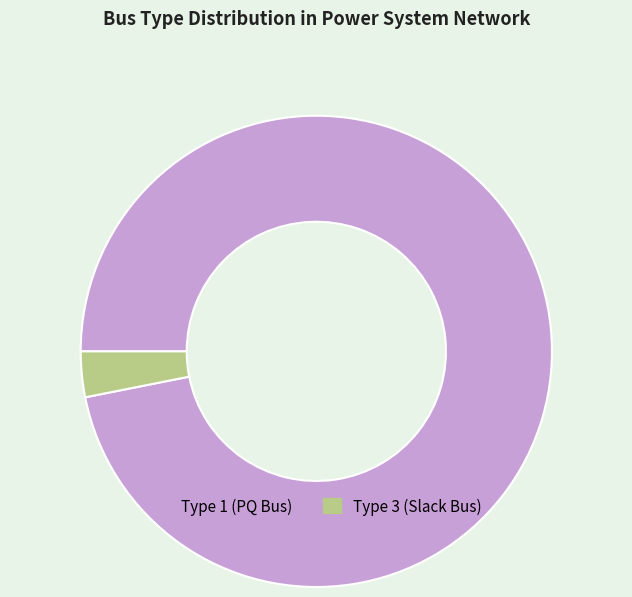

Does Type 1 (PQ Bus) account for over 50% of the chart?

Yes